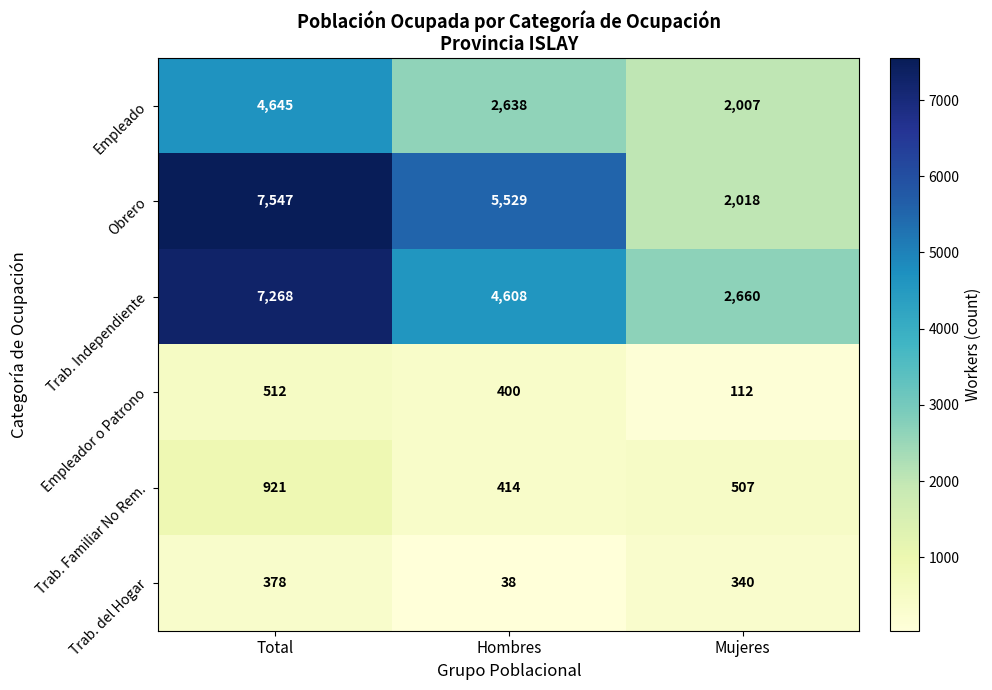

Is it true that Trab. Independiente equals 4593 at Mujeres?

False